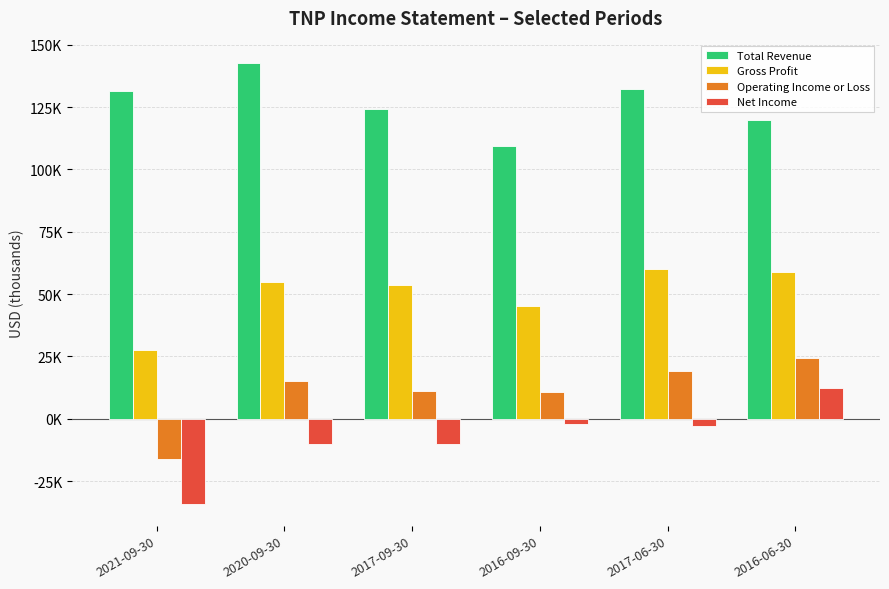

What is the spread (max minus min) of values at 2021-09-30?

165600